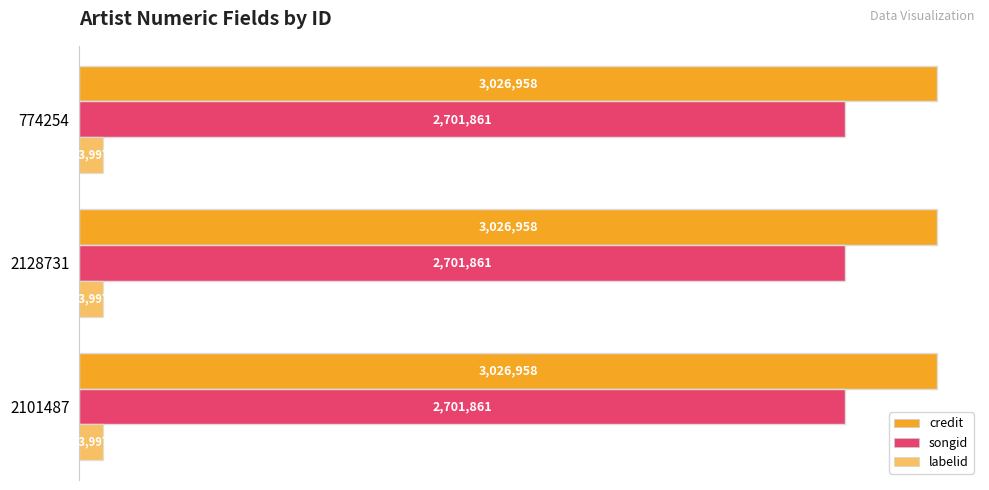

How many distinct data groups are displayed?

3